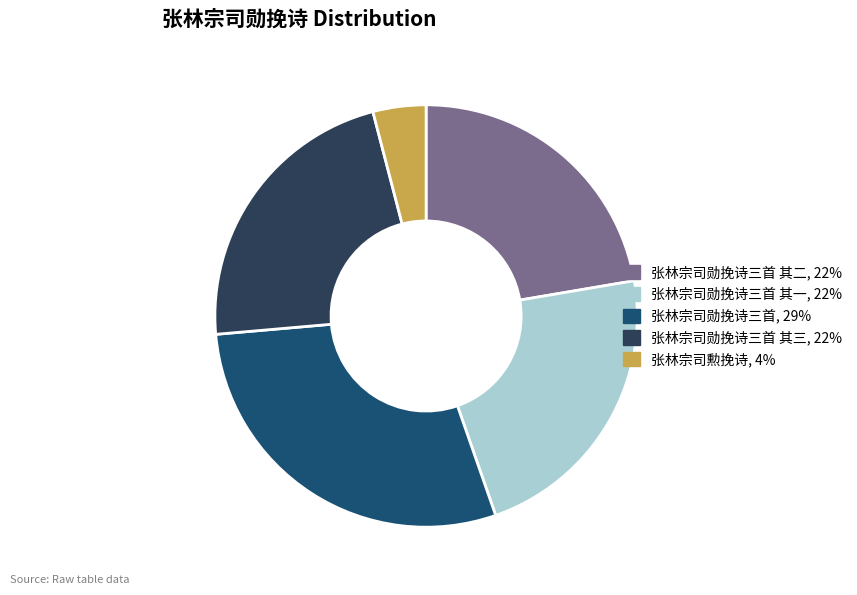

Is there a majority slice in this chart?

No